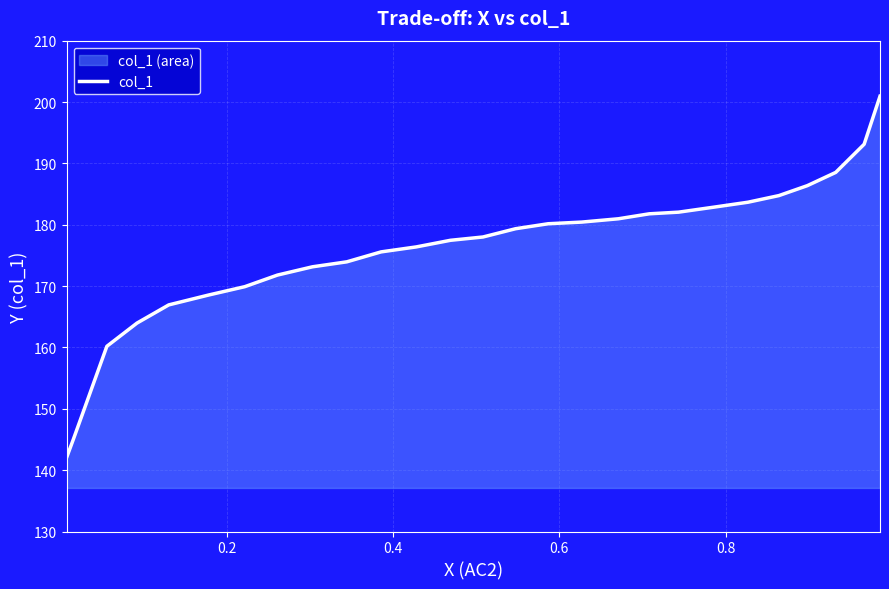

How many lines are shown in the chart?

1